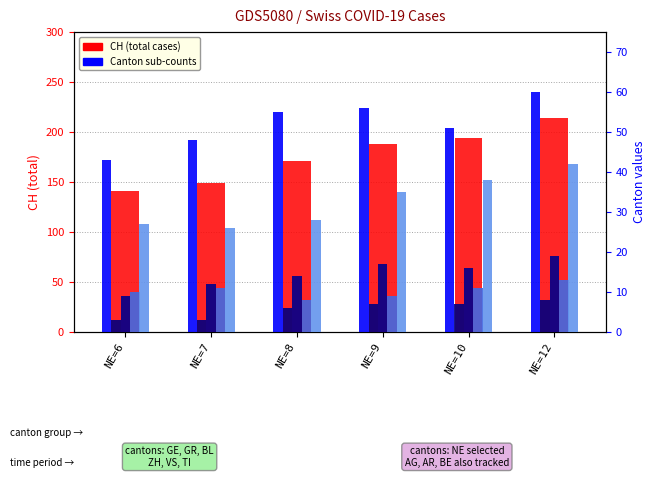

What is the sum of all TI values?

313